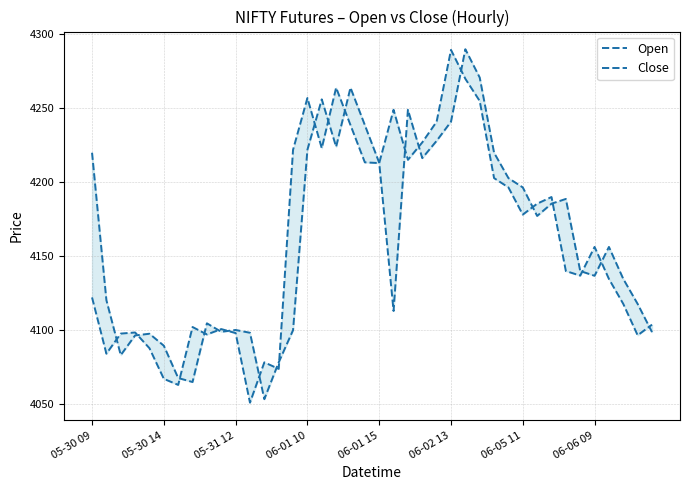

What is the difference between the second highest and second lowest values in the Open series?

205.9